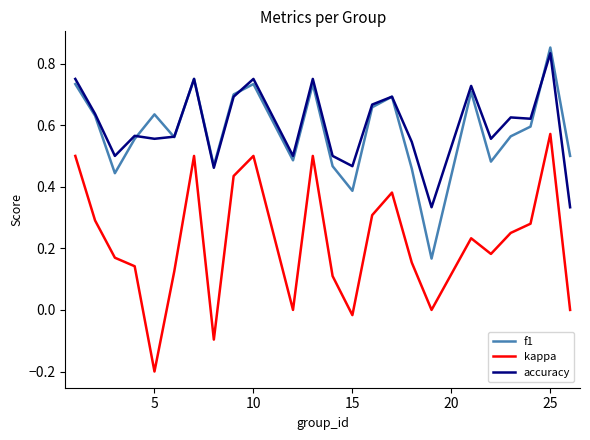

True or false: f1 and kappa intersect in this chart.

False